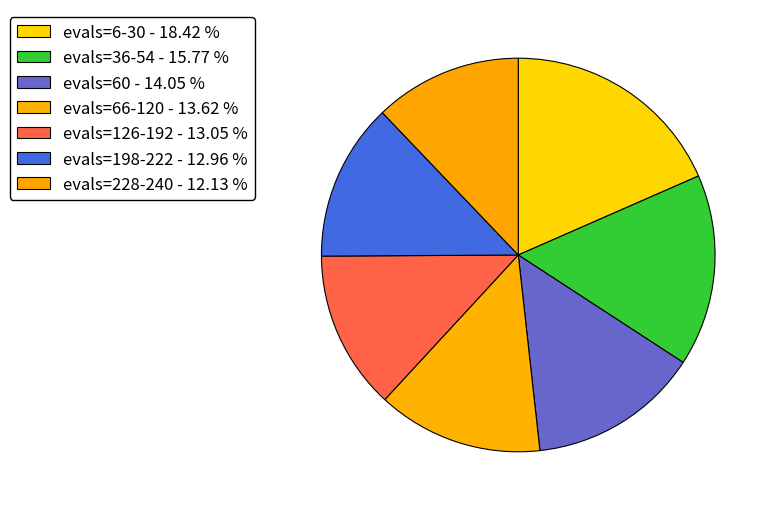

Approximately how many times larger is the value at evals=60 compared to evals=36-54?

0.9